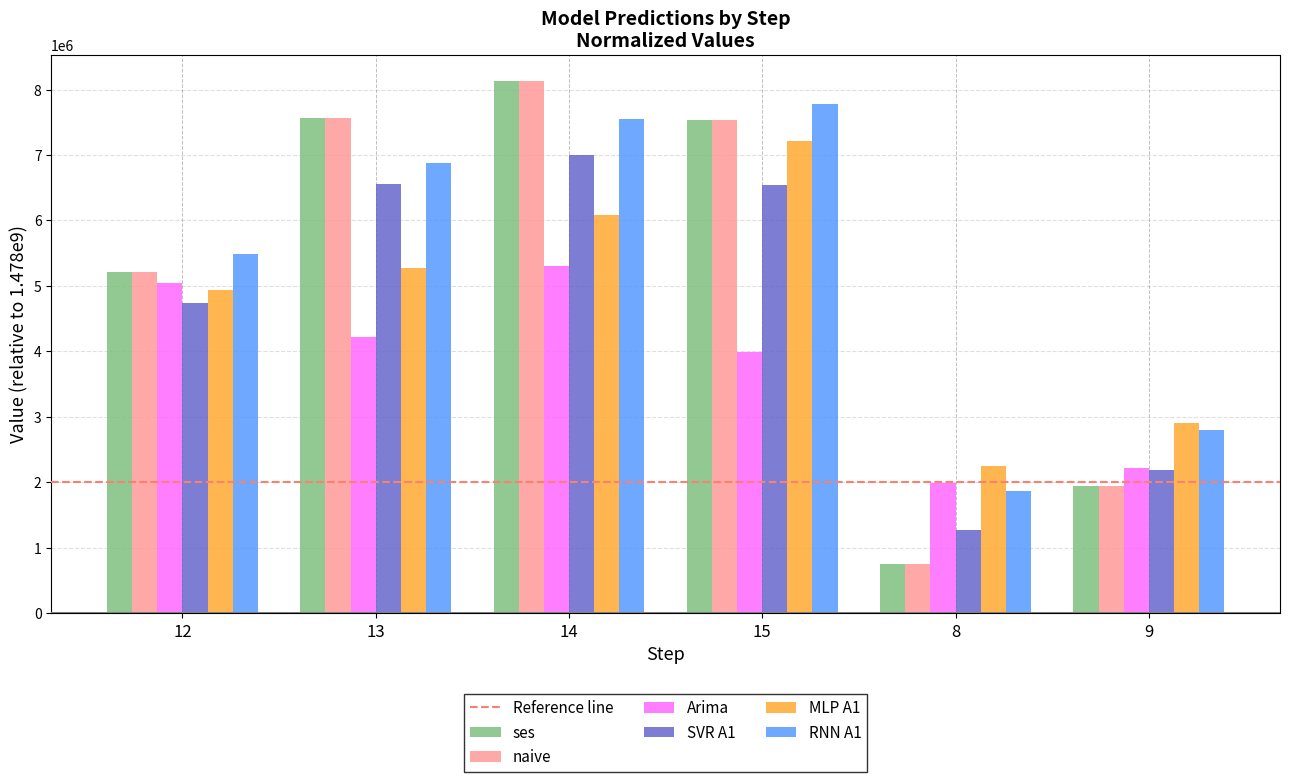

What is the highest value of the Arima series?

5306271.0